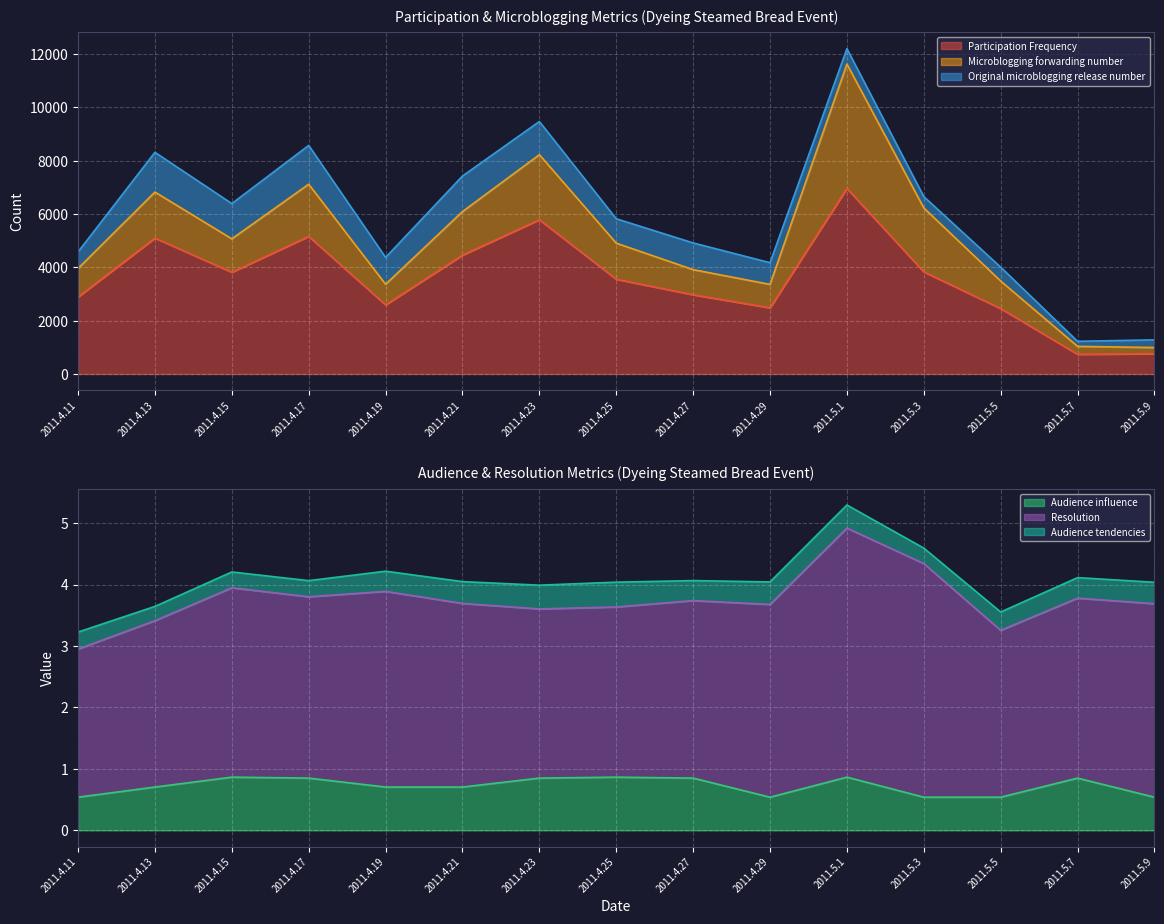

What is the spread (max minus min) of values at 2011.5.1?

6962.6